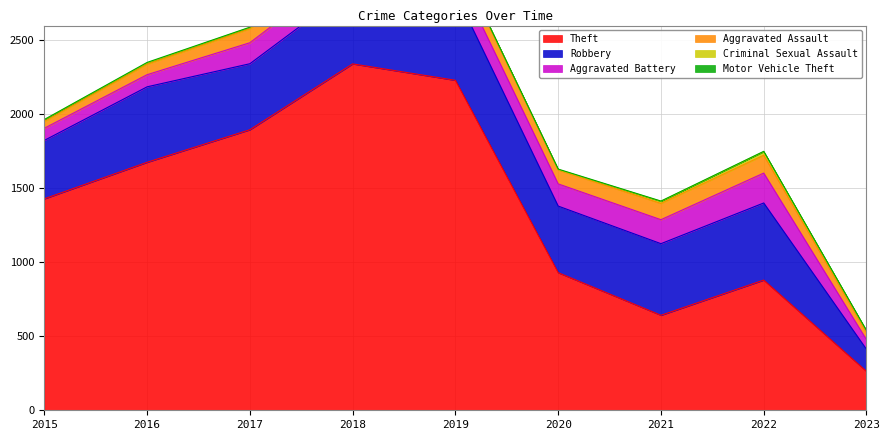

Read the Theft value at 2023, to the nearest 10.

260